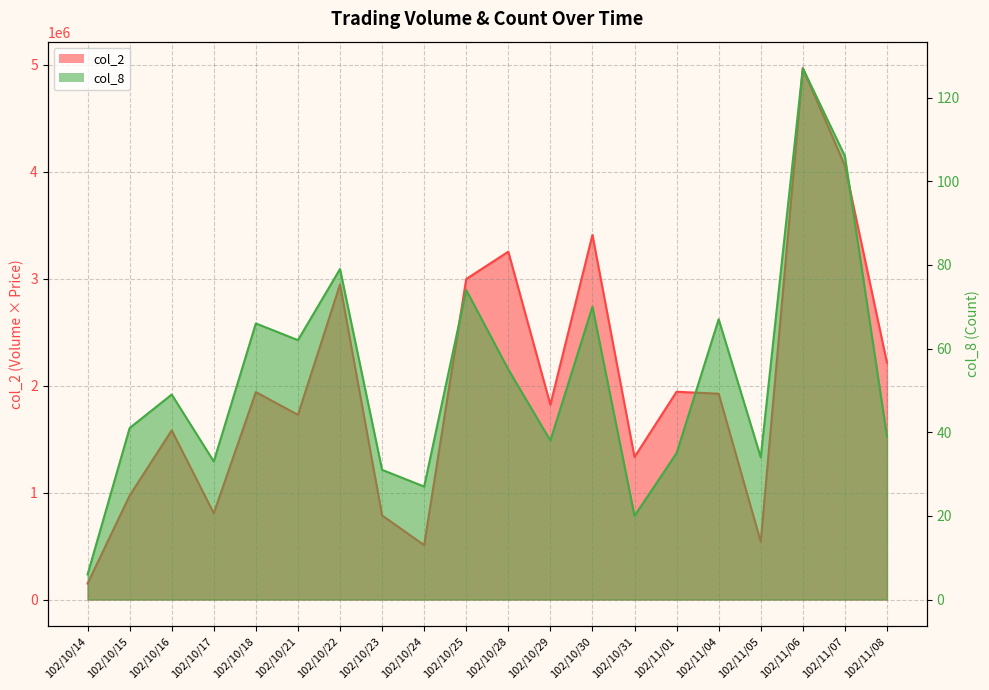

What is the spread (max minus min) of values at 102/10/22?

2944671